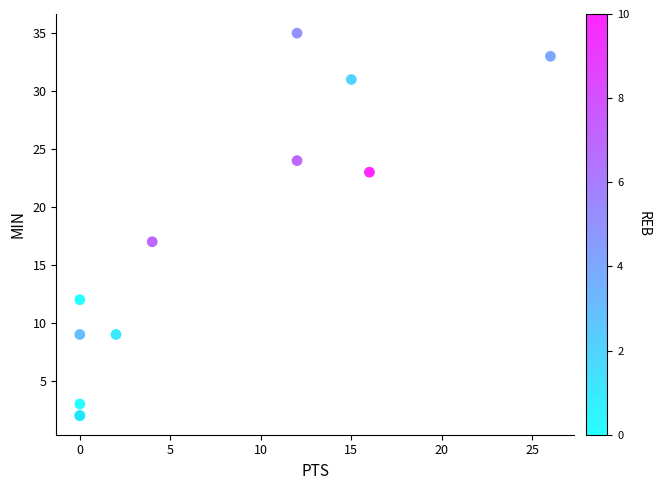

What Y value in the scatter plot is closest to 18?

17